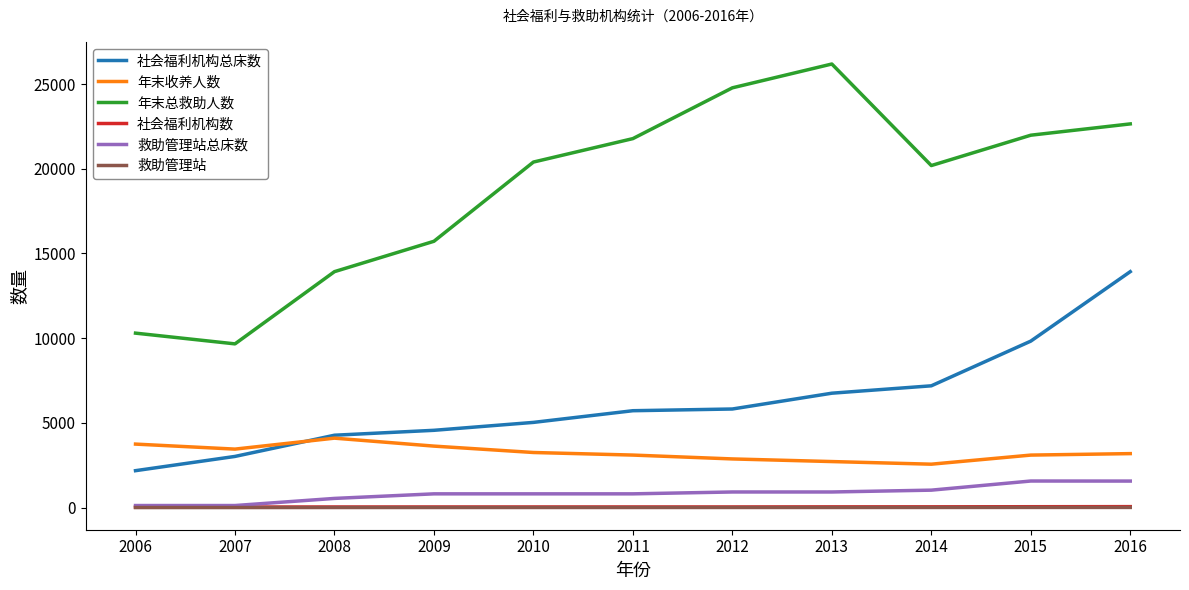

True or false: 社会福利机构总床数 and 社会福利机构数 cross at least once.

False